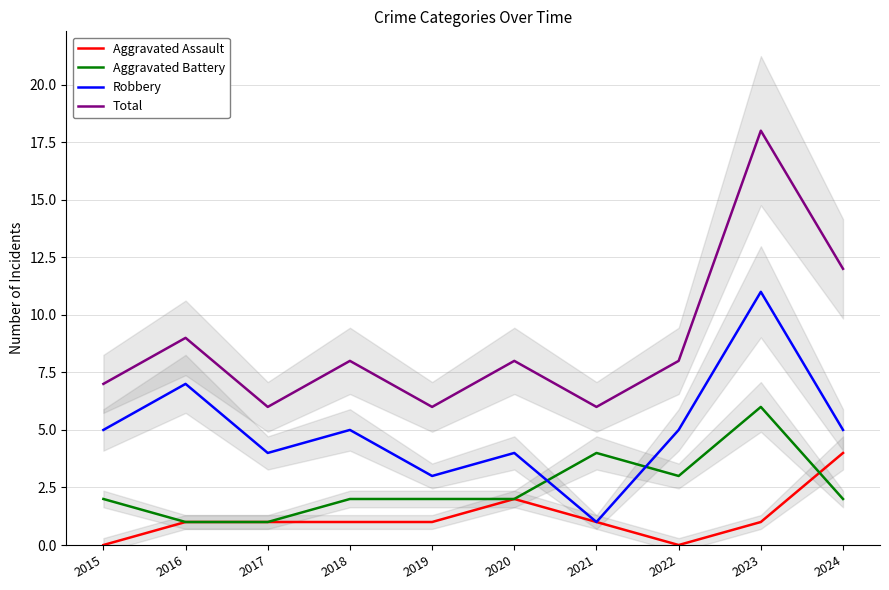

What is the maximum value for Aggravated Battery?

6